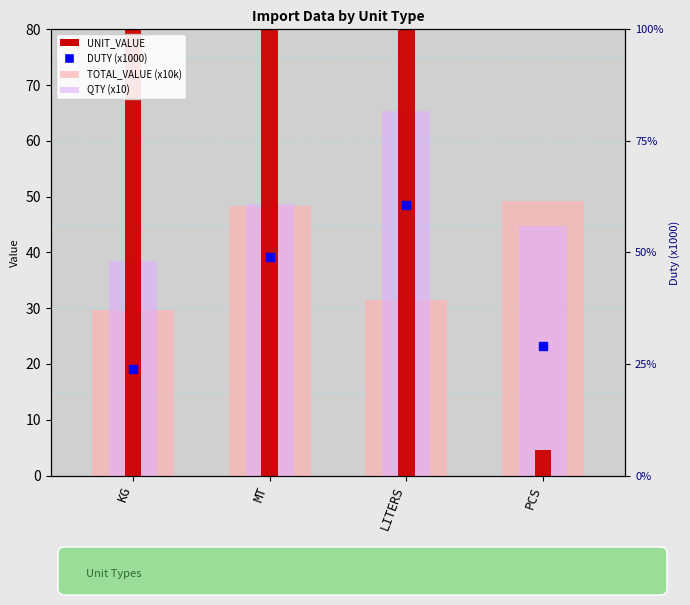

Is the value of TOTAL_VALUE (x10k) at PCS greater than the value of UNIT_VALUE at MT?

No